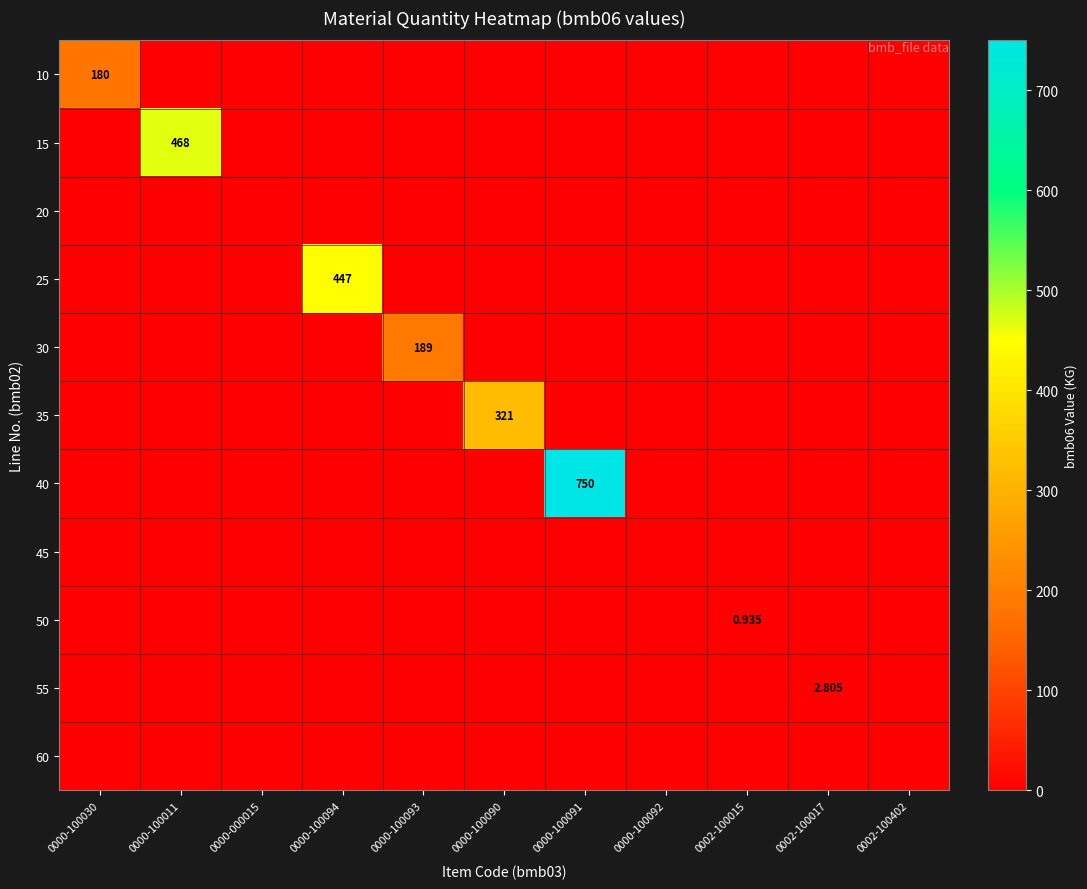

At which label does 15 reach its minimum?

0000-100030